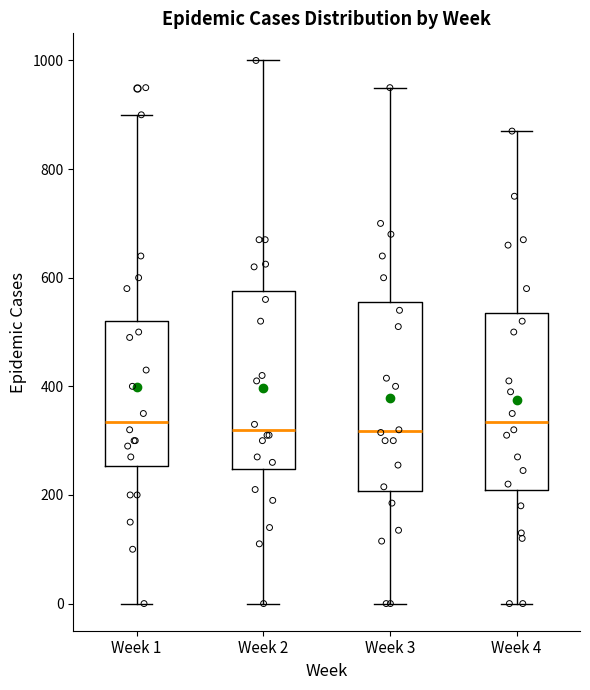

Which box is the tallest, from its lower edge to its upper edge?

Week 3